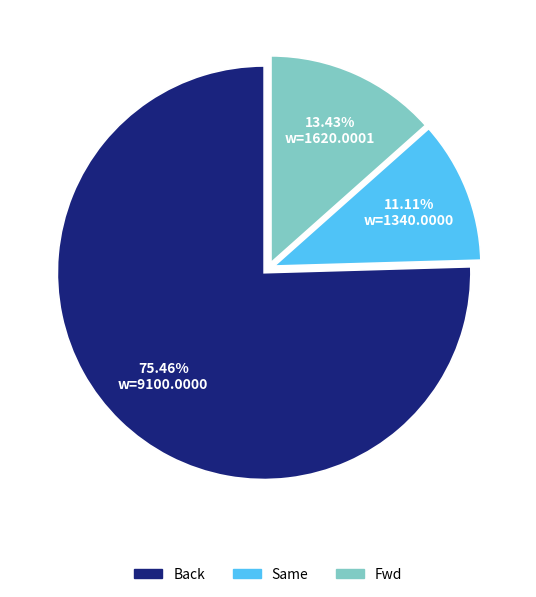

Between Back and Fwd, which is larger?

Back